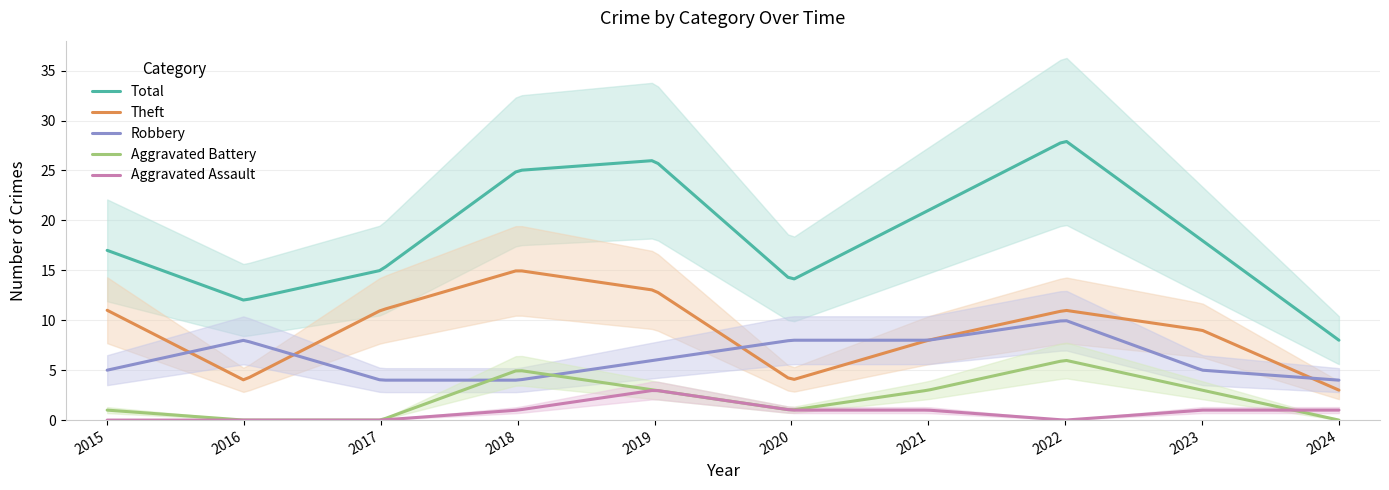

True or false: Robbery and Total cross at least once.

False